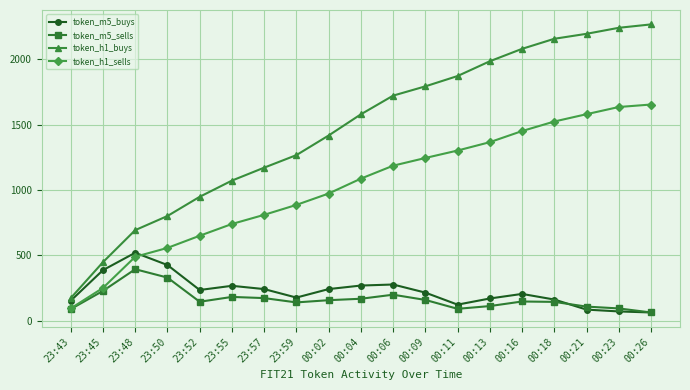

How many data points in token_h1_buys are less than 1579?

9